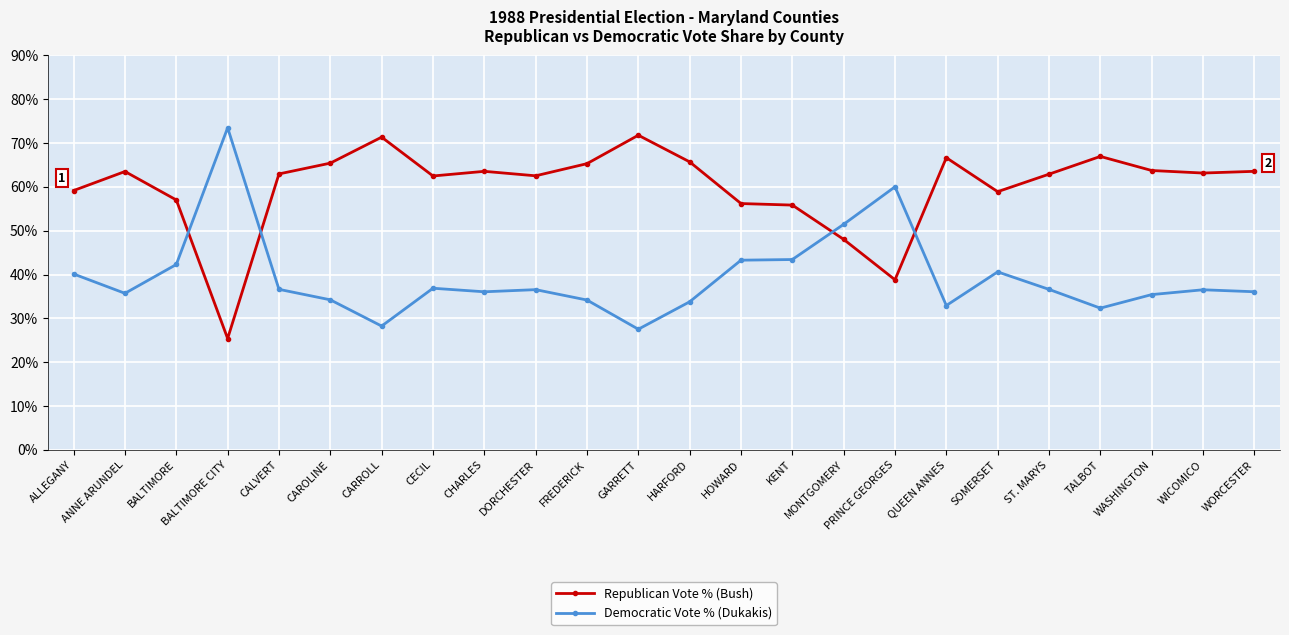

Which category has the lowest value across all series?

BALTIMORE CITY